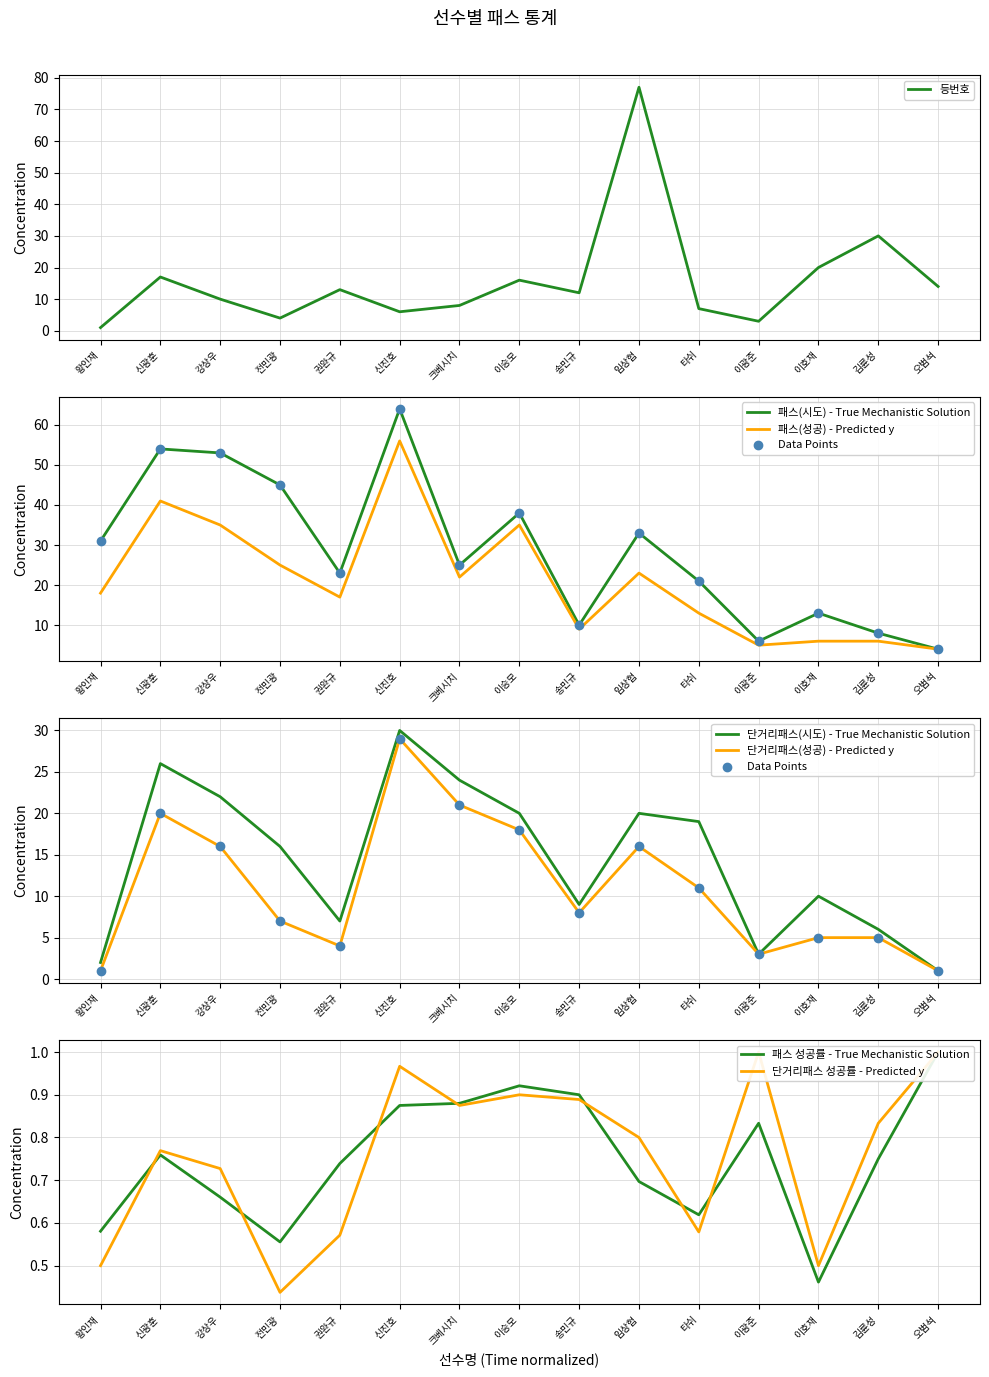

What is the total value across all series at 이호재?

54